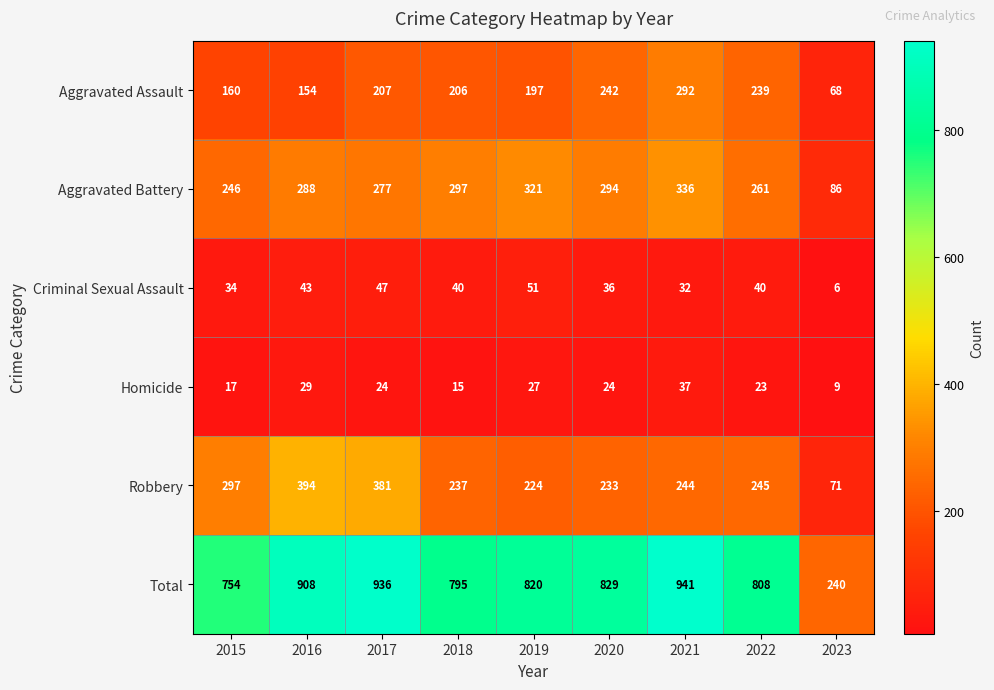

How many values in the Aggravated Battery series are below 288?

4